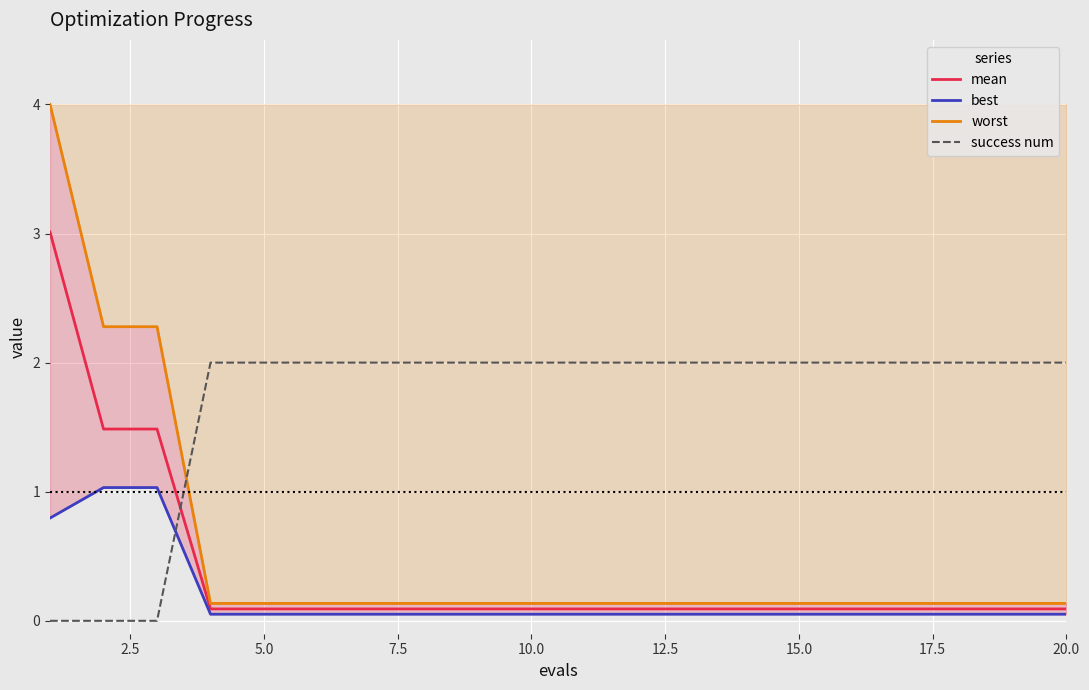

True or false: mean has more than 1 points higher than both neighbors.

False